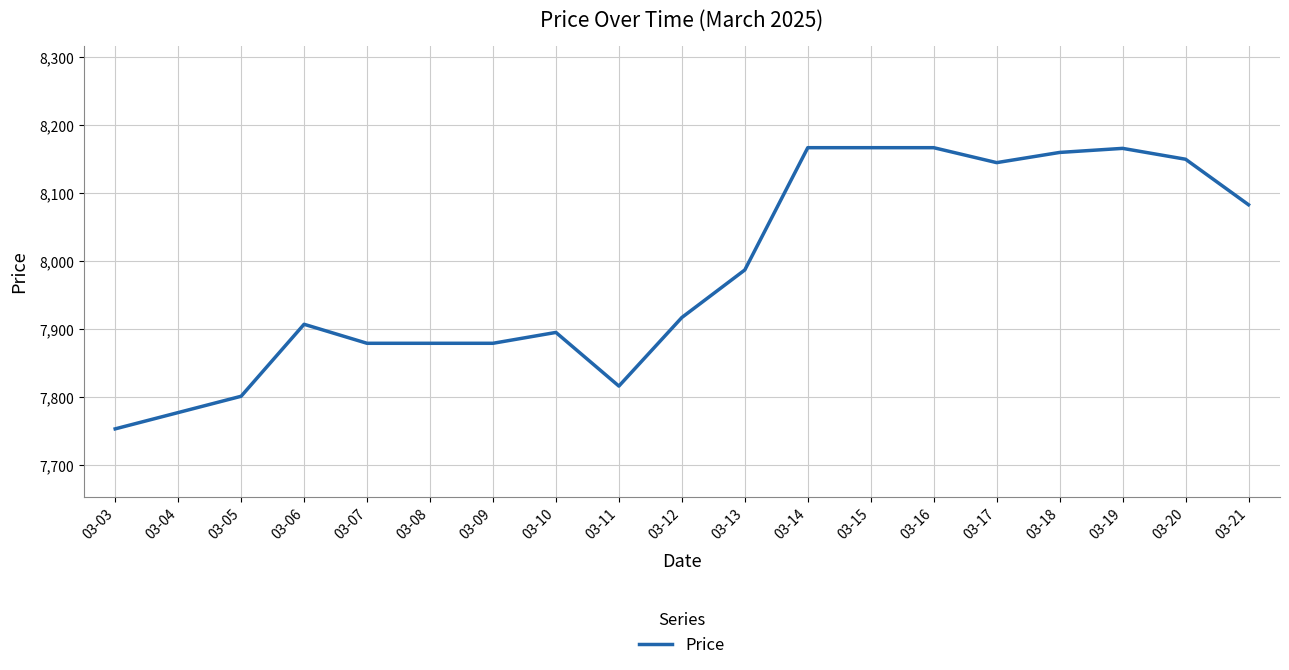

What is the approximate value at 03-08, to the nearest 50?

7900